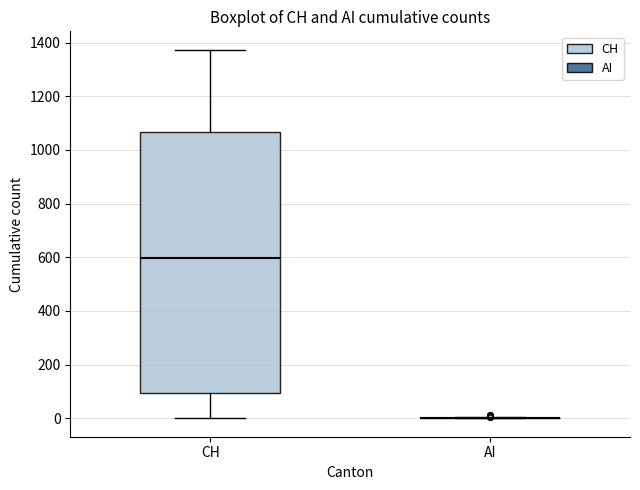

Reading left to right, read every box against the y-axis: the position of its median line, the range the box covers, and the ends of its whiskers. The values are not printed on the chart, so give them approximately, as read against the axis.

CH: median 600, box 100 to 1060, whiskers 0 to 1380
AI: box collapsed to a line at 0, whiskers 0 to 0